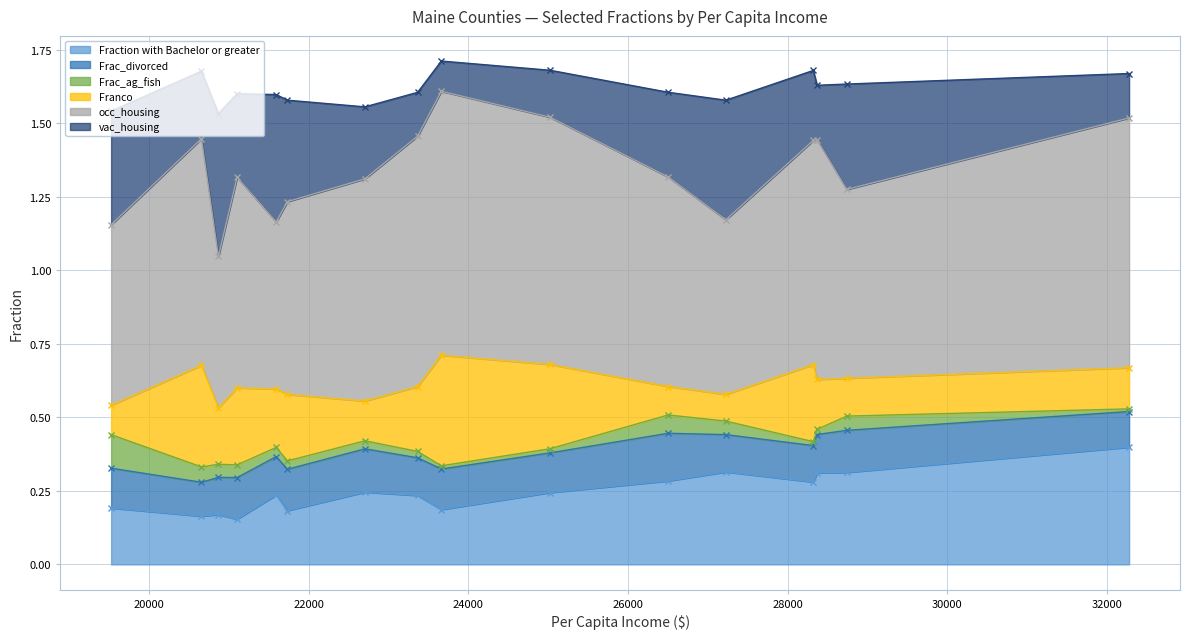

How many times do Franco and vac_housing cross each other?

6